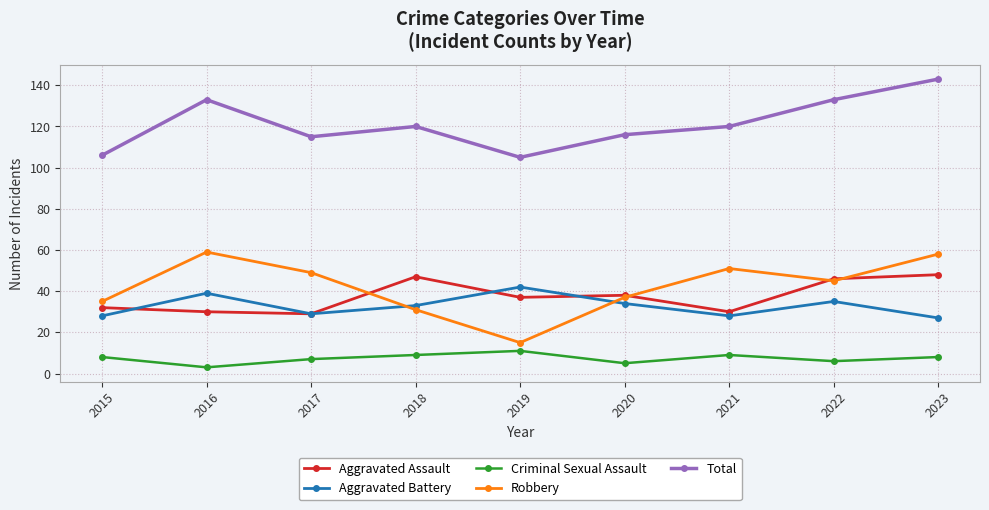

Count the number of data series in this chart.

5